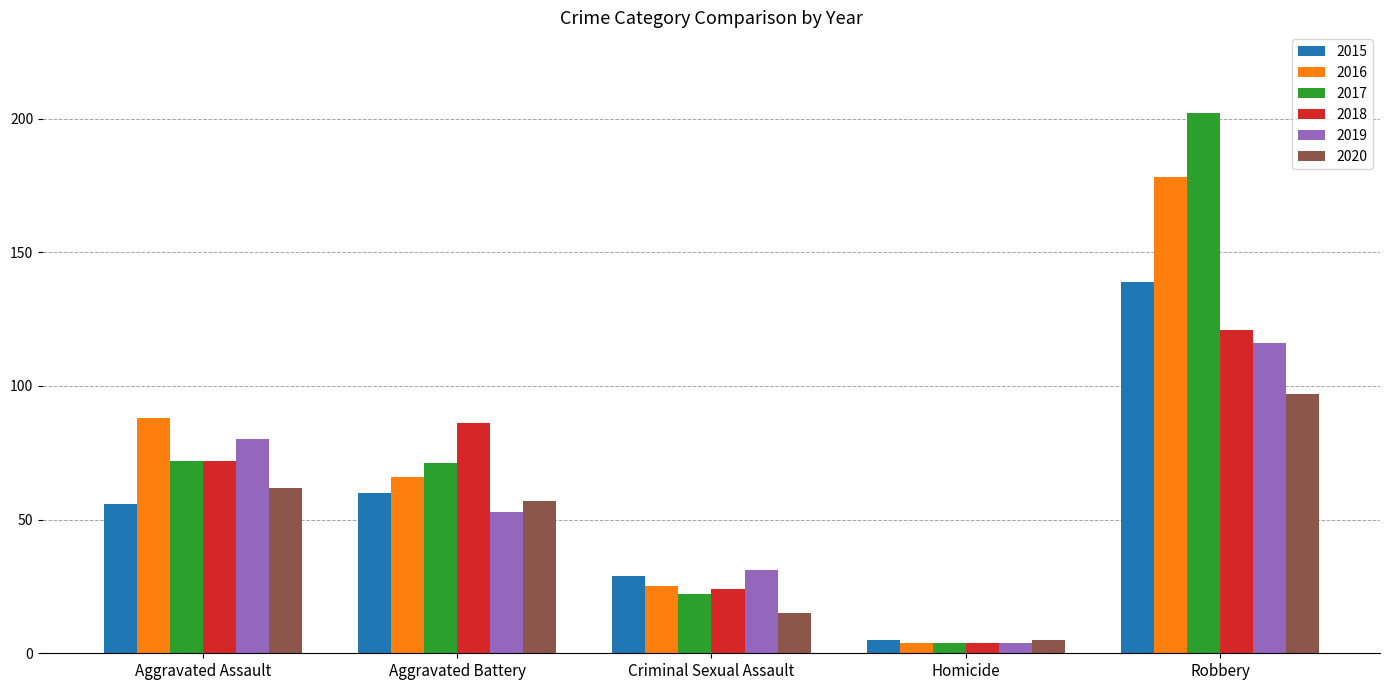

What is the label of the 4th bar from the left?

Homicide